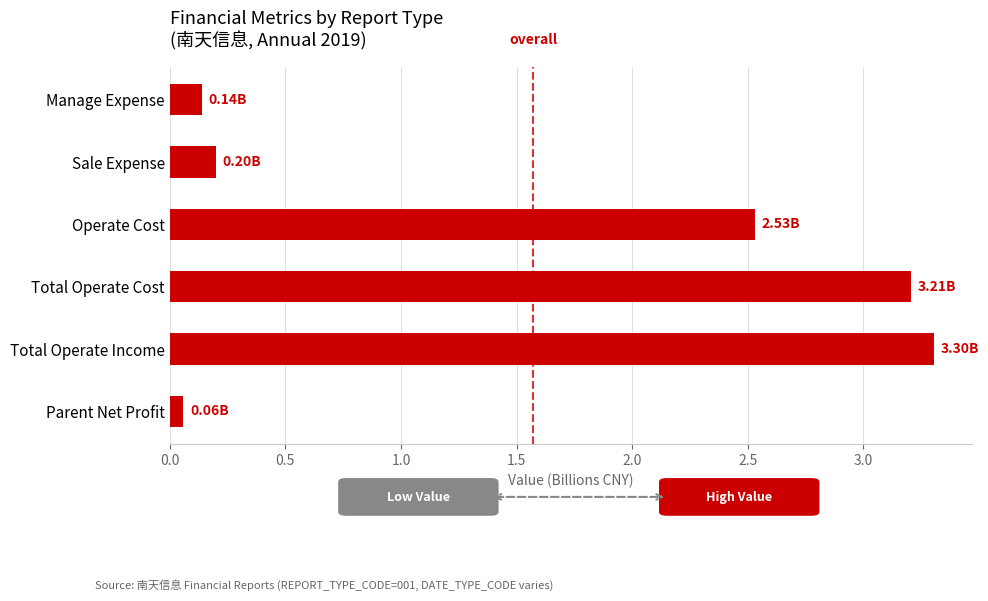

At which category does the chart reach its minimum across all series?

Parent Net Profit